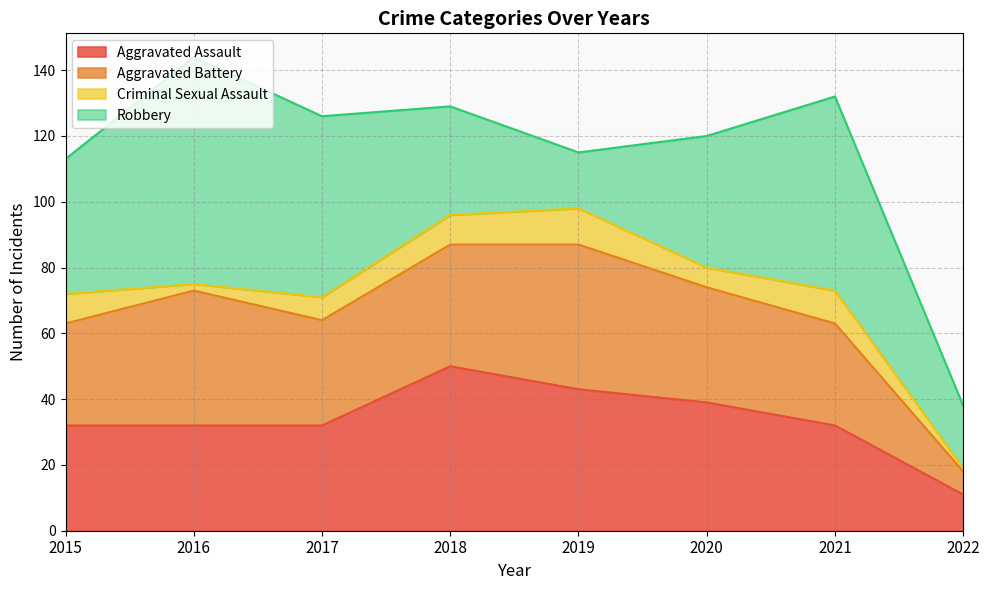

At 2018, list the series in order from largest to smallest.

Aggravated Assault, Aggravated Battery, Robbery, Criminal Sexual Assault